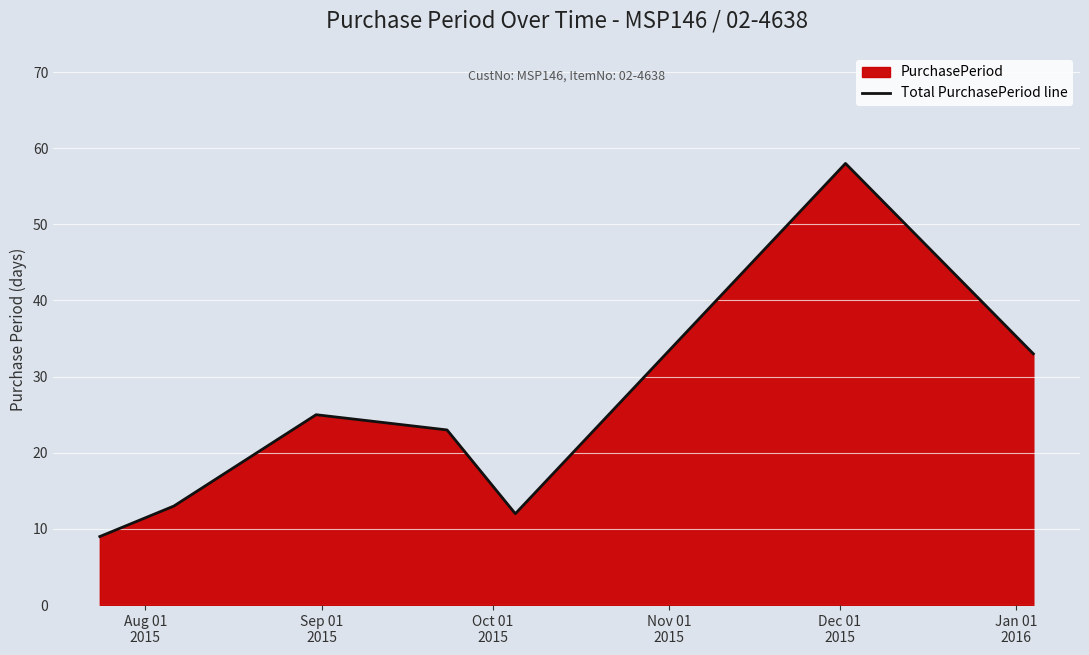

What is the greatest value displayed?

58